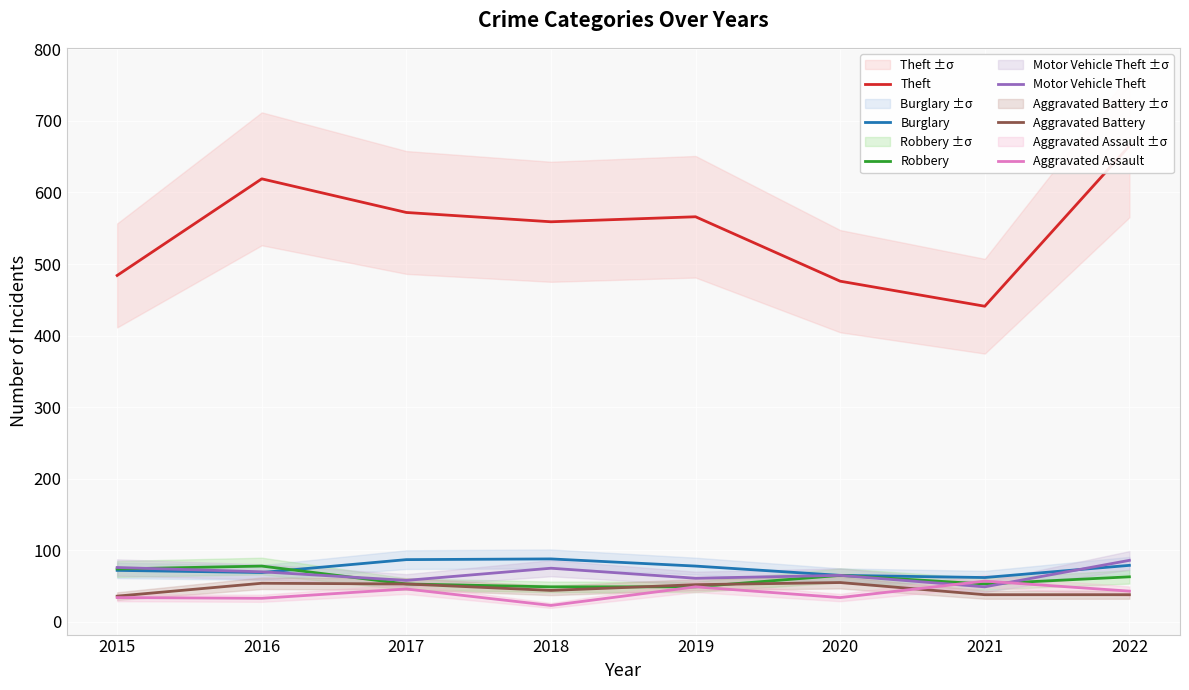

Reading right to left, list all the values displayed in this chart.

Theft: 2022=665	2021=441	2020=476	2019=566	2018=559	2017=572	2016=619	2015=484
Burglary: 2022=79	2021=62	2020=65	2019=78	2018=88	2017=87	2016=69	2015=72
Robbery: 2022=63	2021=53	2020=65	2019=49	2018=49	2017=53	2016=78	2015=74
Motor Vehicle Theft: 2022=86	2021=49	2020=65	2019=61	2018=75	2017=58	2016=70	2015=76
Aggravated Battery: 2022=38	2021=38	2020=55	2019=52	2018=44	2017=53	2016=54	2015=36
Aggravated Assault: 2022=43	2021=57	2020=34	2019=49	2018=23	2017=46	2016=33	2015=34